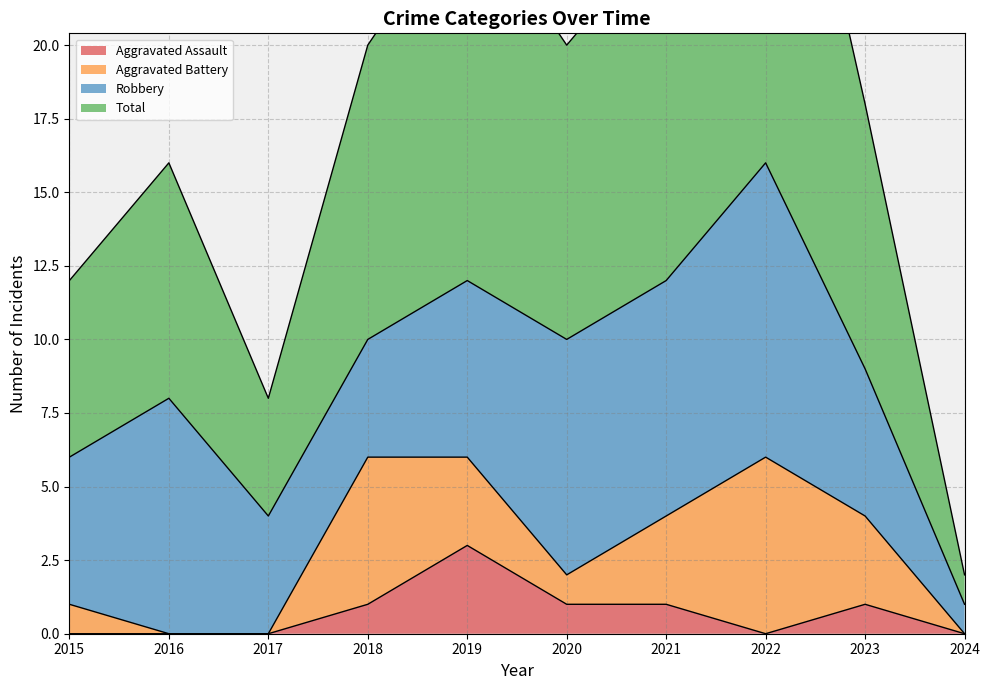

At which label does Aggravated Assault reach its peak?

2019